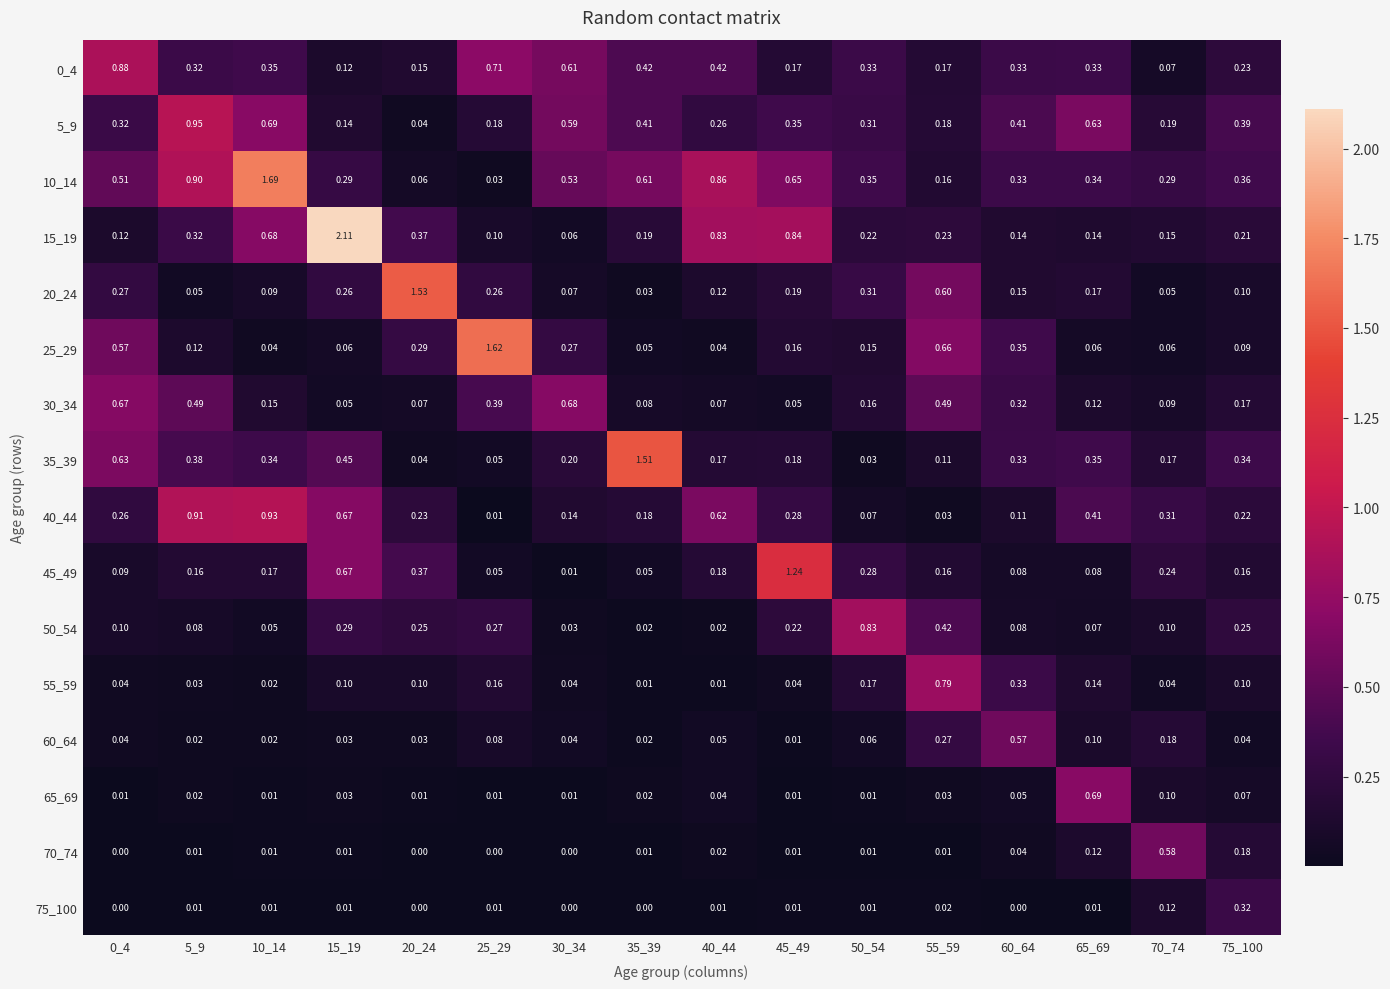

Which series has the largest total across all categories?

10_14